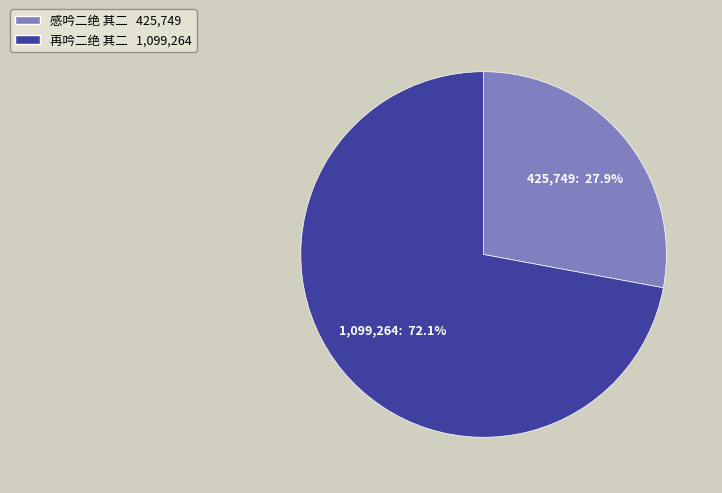

Rank the categories by value from highest to lowest.

再吟二绝 其二, 感吟二绝 其二